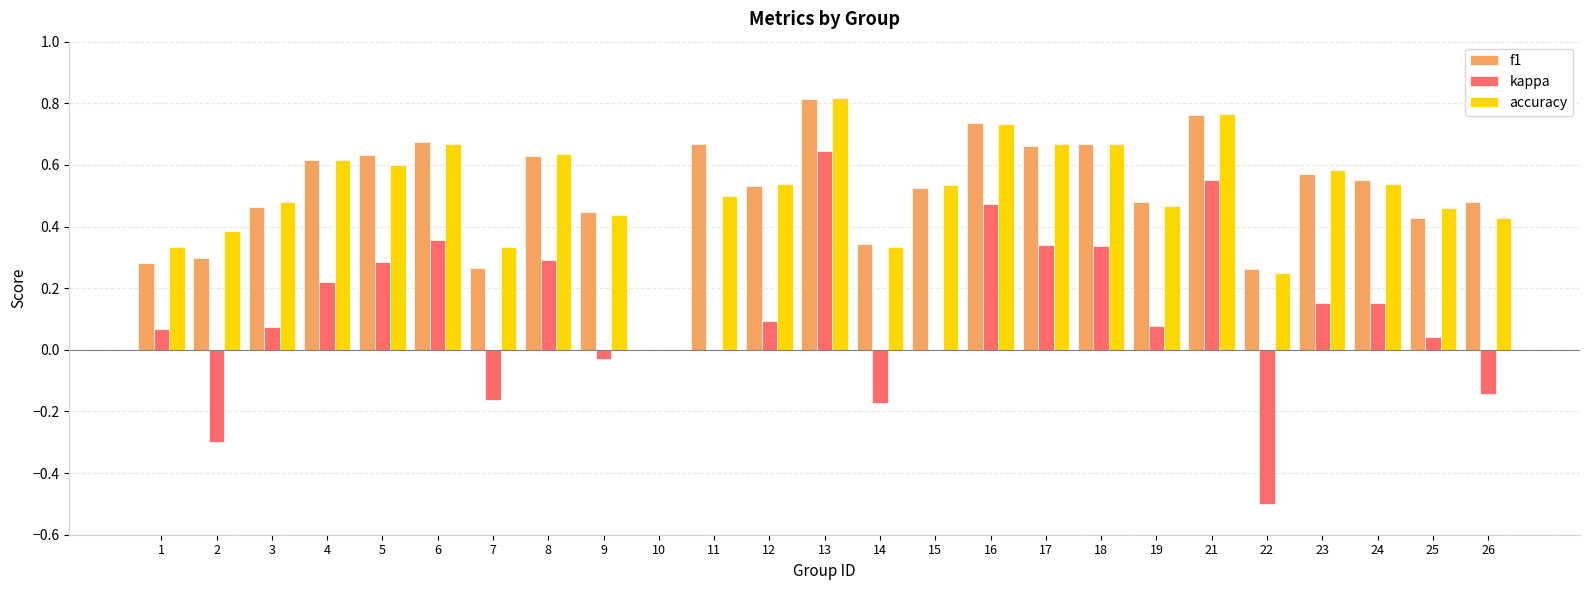

Is the value of accuracy at 23 greater than the value of kappa at 24?

Yes